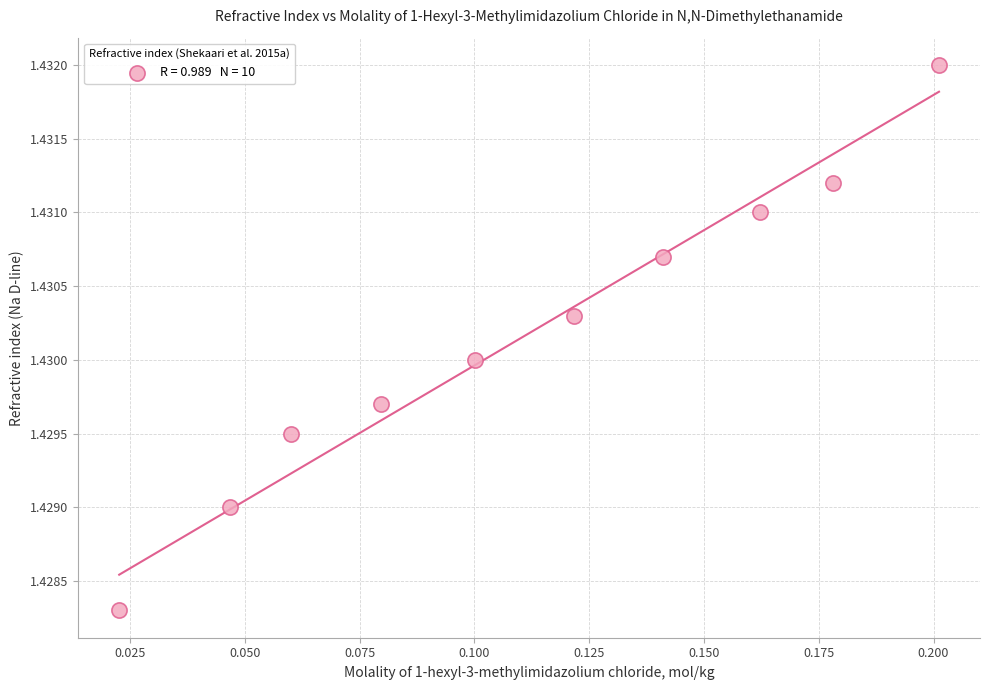

How many data points are displayed?

10